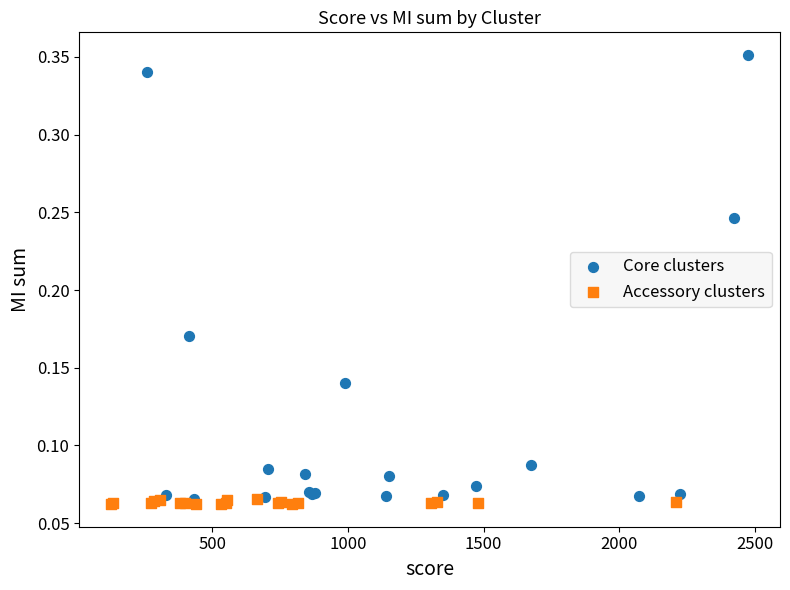

Which series has the largest Y range (max minus min)?

Core clusters